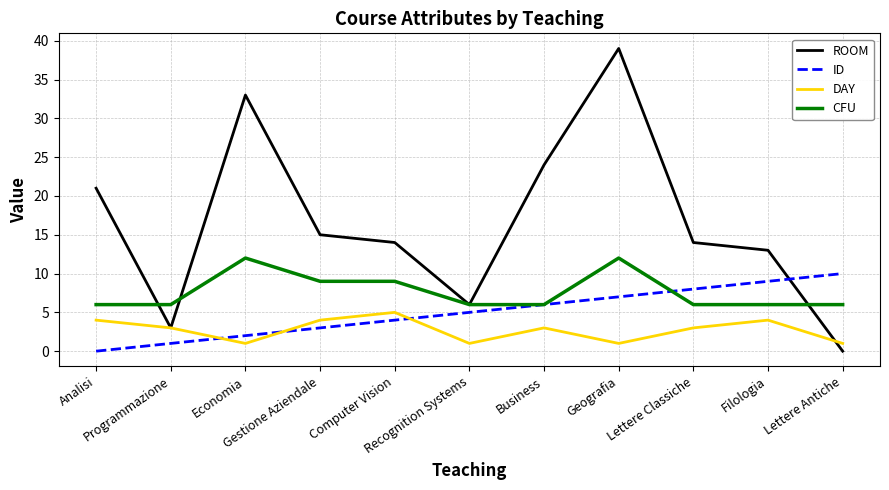

True or false: ROOM has a value of 0 at Lettere Antiche.

True